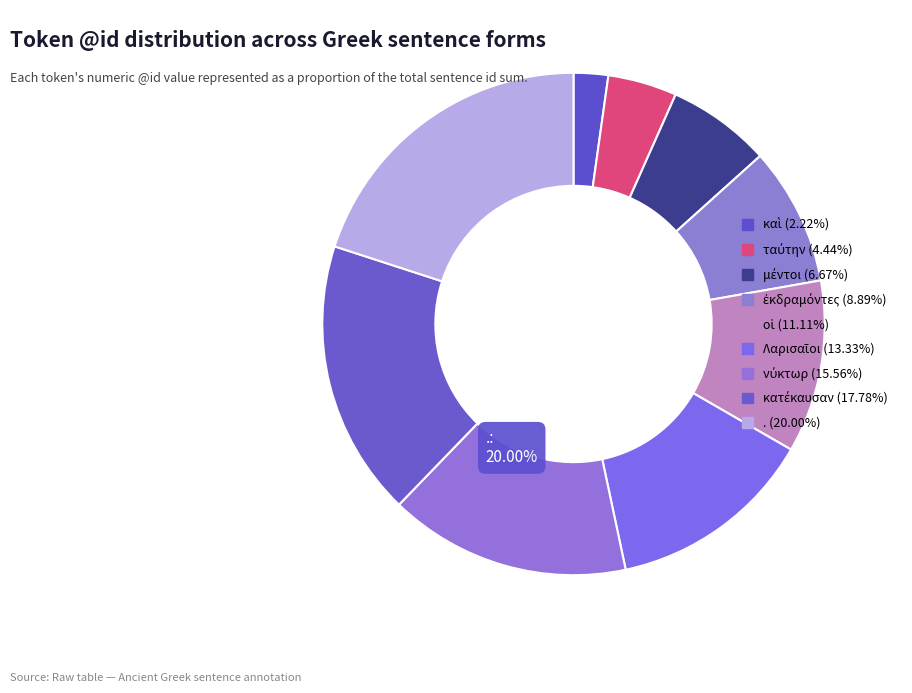

Between ταύτην and ., which is larger?

.